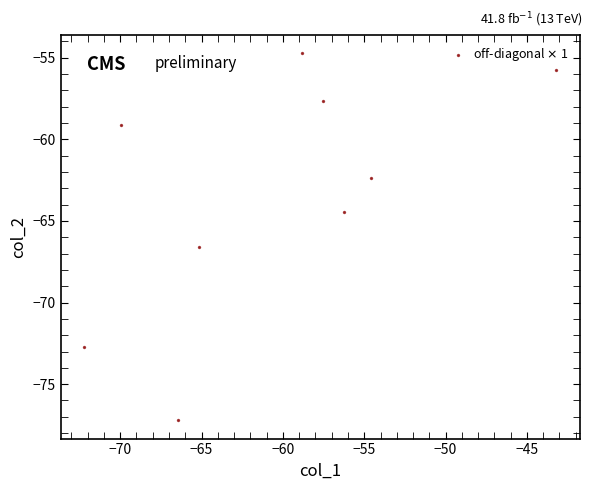

What Y value in the scatter plot is closest to -65?

-64.4